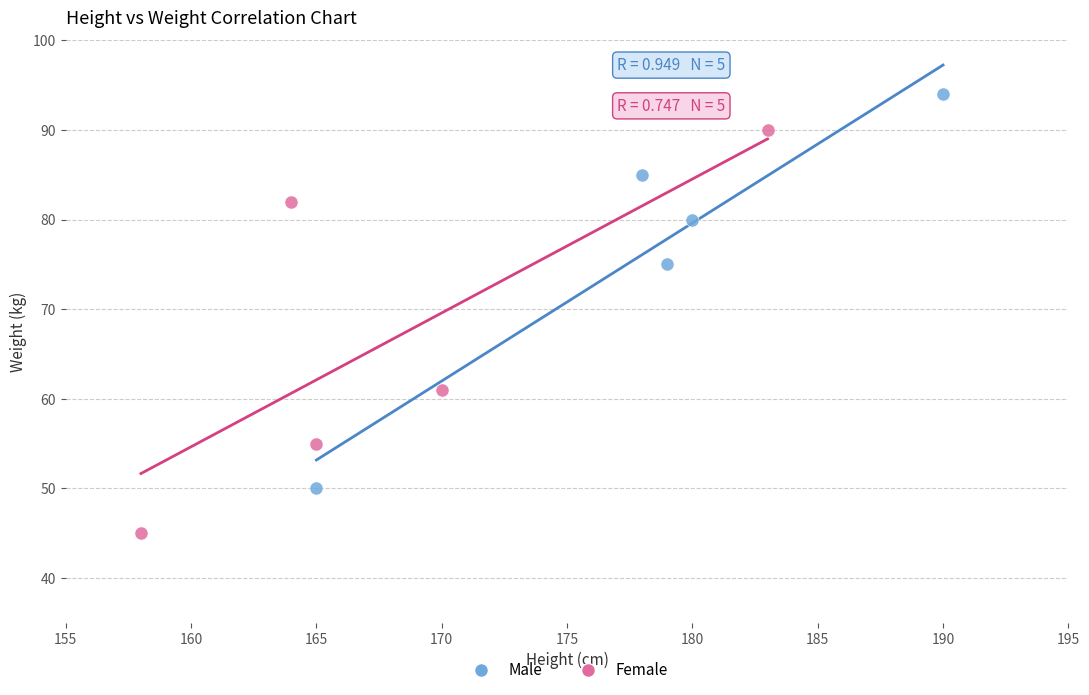

Which series reaches the maximum Y coordinate?

Male